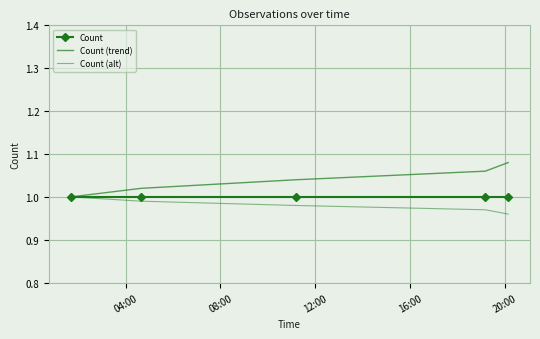

Reading right to left, what are all the values shown in this chart?

Count: 1.0	1.0	1.0	1.0	1.0
Count (trend): 1.1	1.1	1.0	1.0	1.0
Count (alt): 1.0	1.0	1.0	1.0	1.0